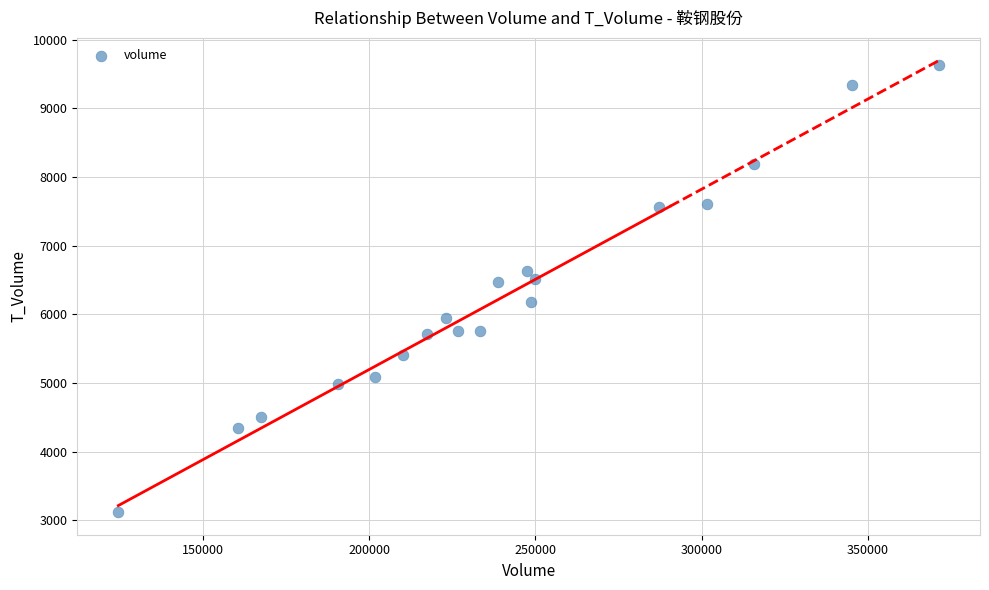

What is the range of Y values (max minus min)?

6510